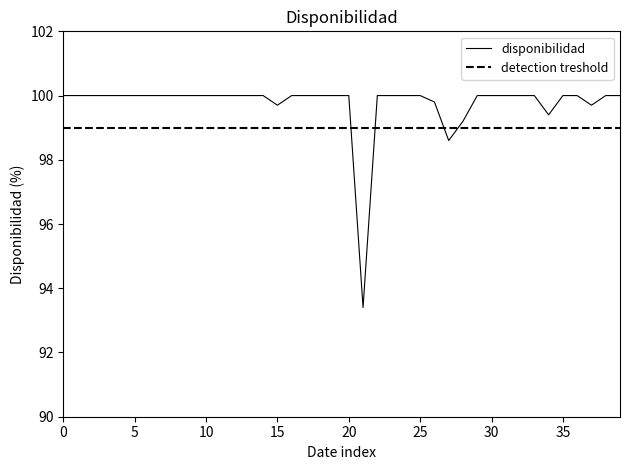

What is the difference between the second highest and minimum values?

6.6